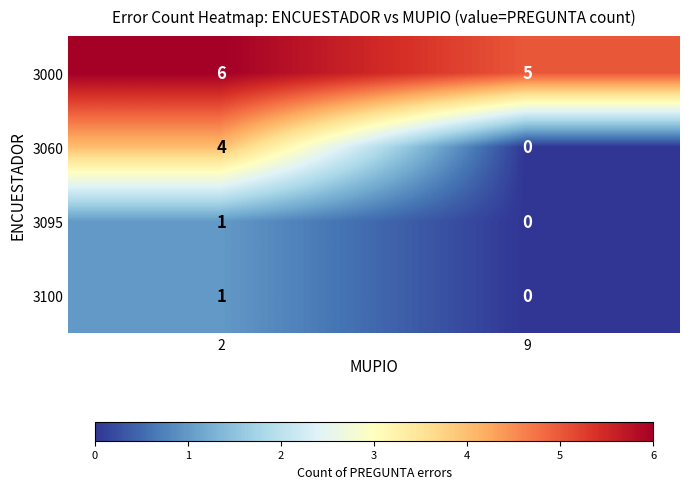

Which series has the largest total across all categories?

3000